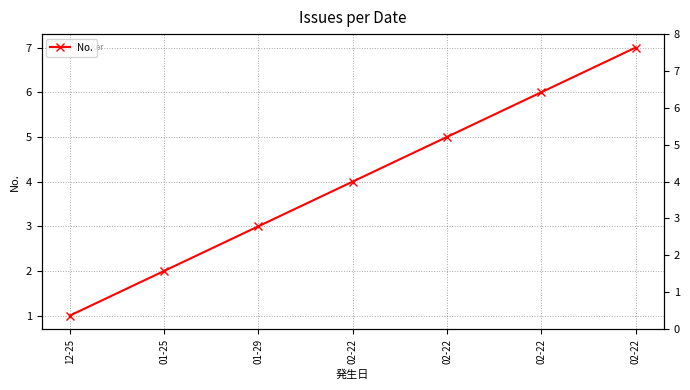

True or false: the data has more than 2 interior local peaks.

False